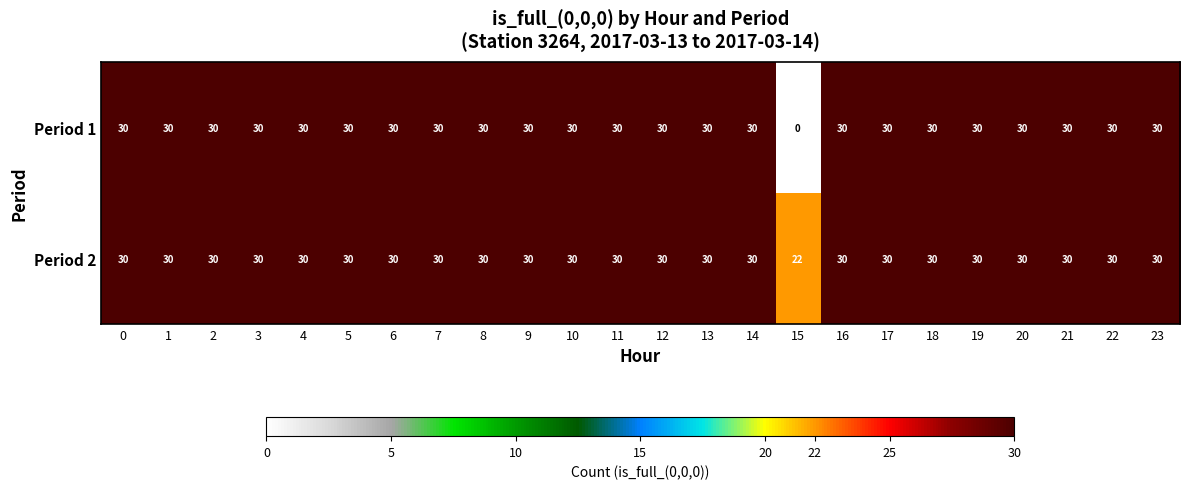

List the series in order of their overall mean, lowest first.

Period 1, Period 2